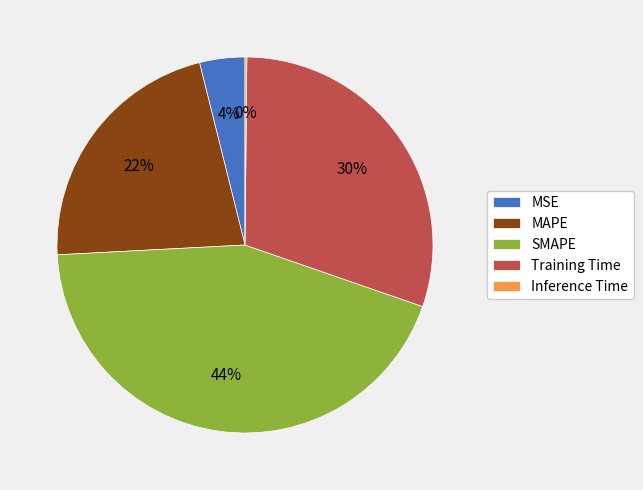

Which slice is the largest?

SMAPE